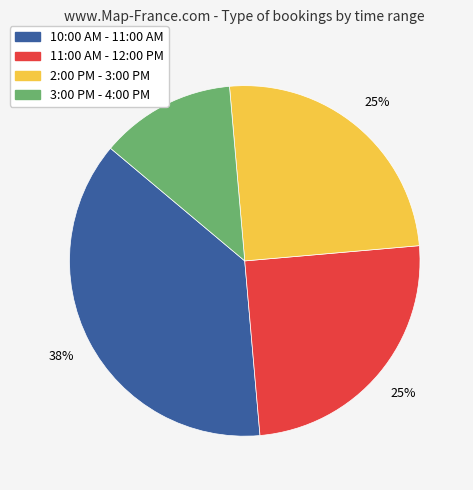

Which slice is the smallest?

3:00 PM - 4:00 PM